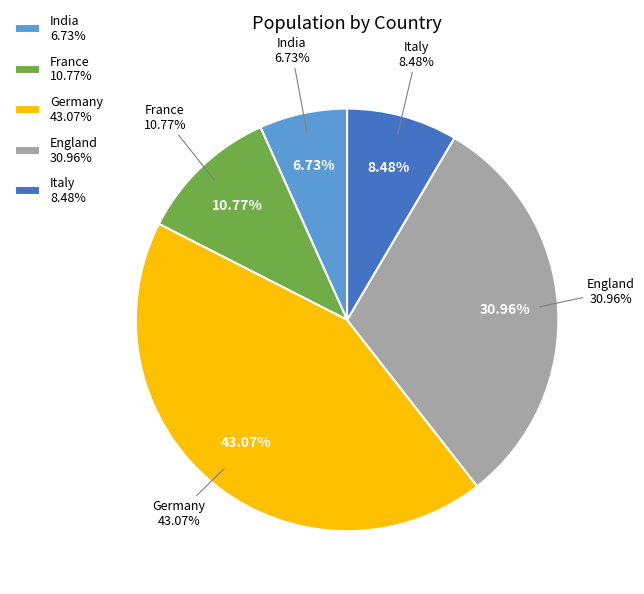

Which slice is the largest?

Germany